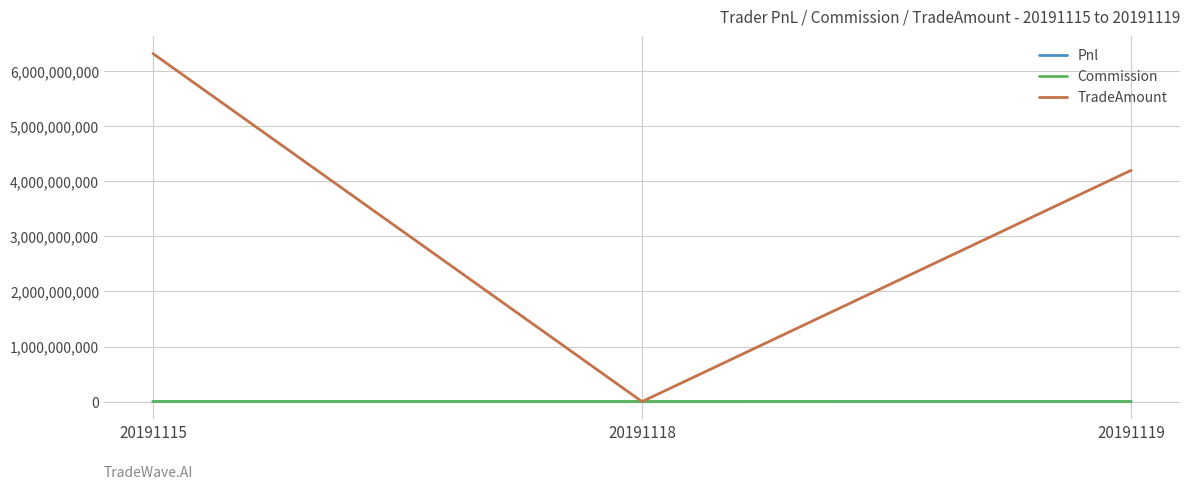

The value of TradeAmount at 20191115 is 9064084327.4. True or false?

False